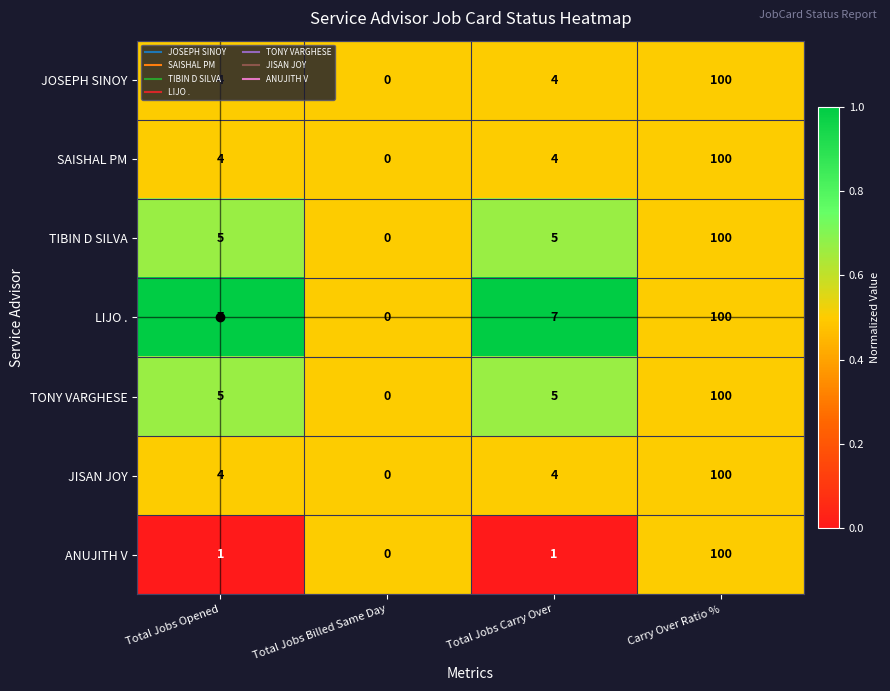

At which category does the chart reach its peak across all series?

Carry Over Ratio %